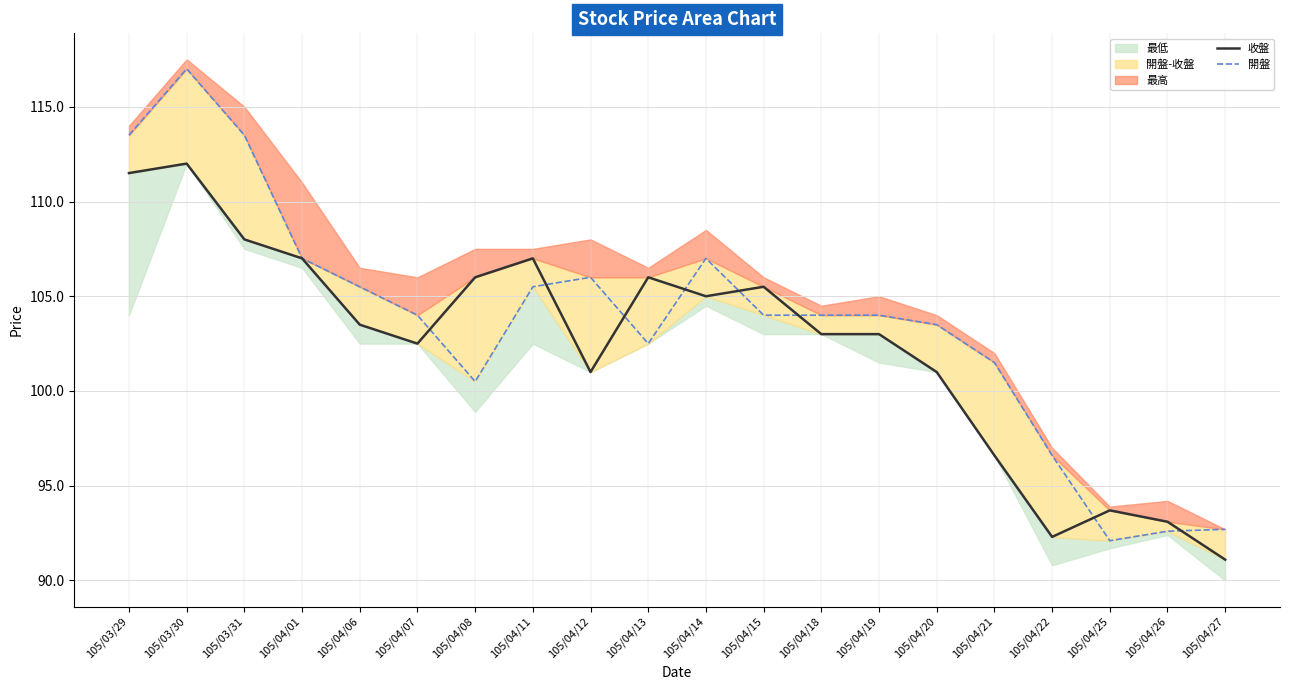

Is it true that 開盤 equals 153.2 at 105/04/20?

False